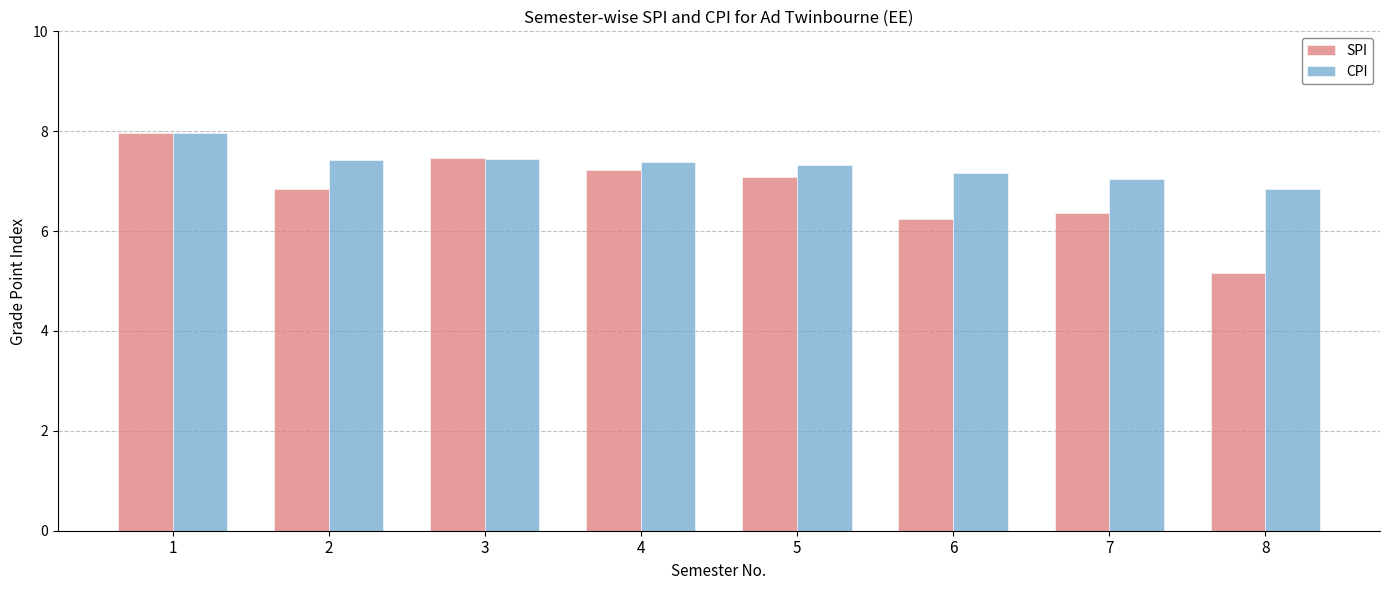

Read the SPI value at 2.

6.8